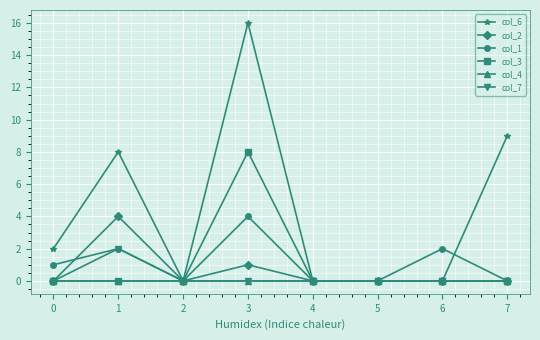

What is the spread (max minus min) of values at 3?

16